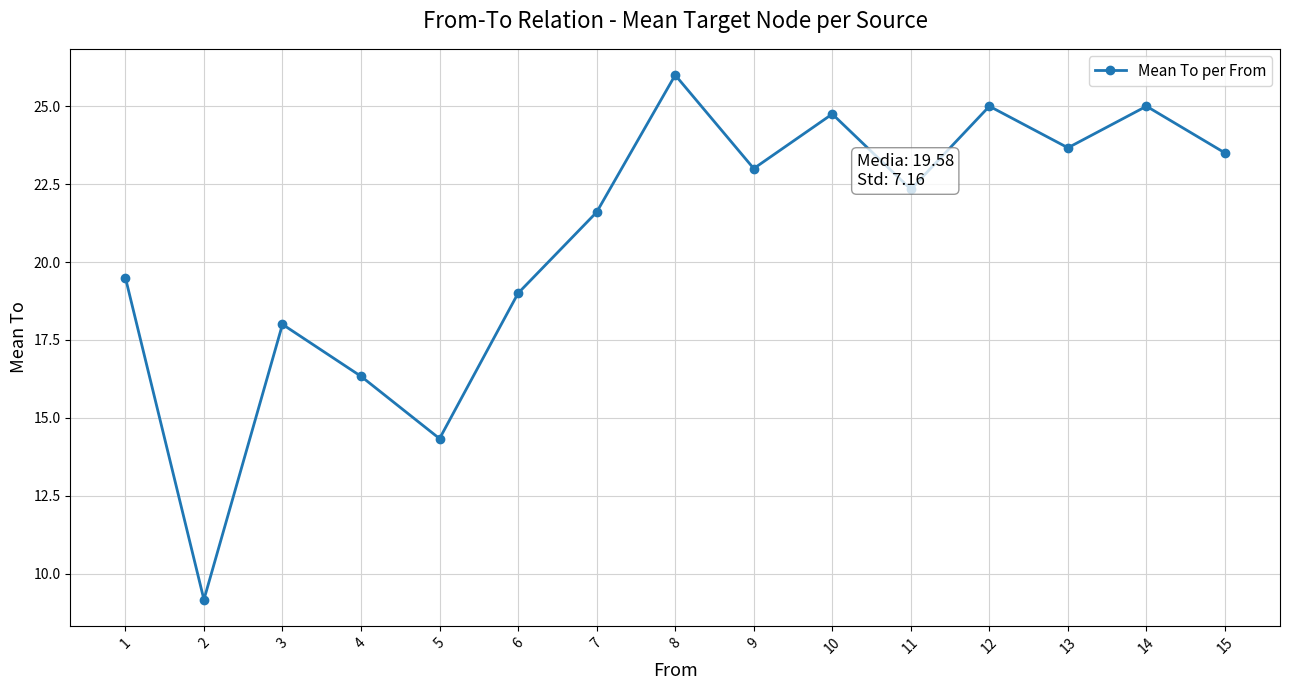

Between 3 and 4, which is larger?

3